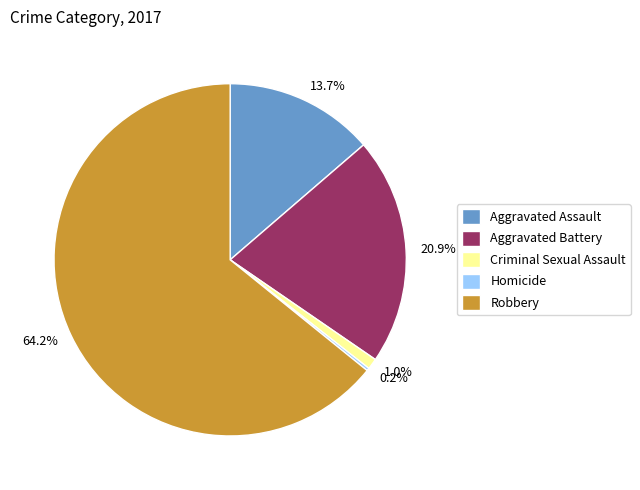

To the nearest percent, what is the average slice percentage?

20%